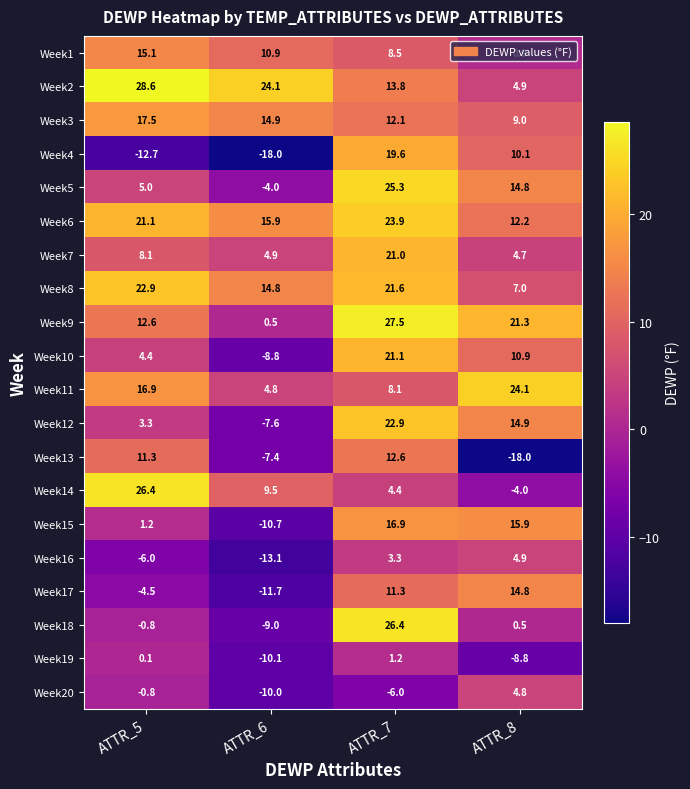

At which label does Week4 first exceed 10?

ATTR_7